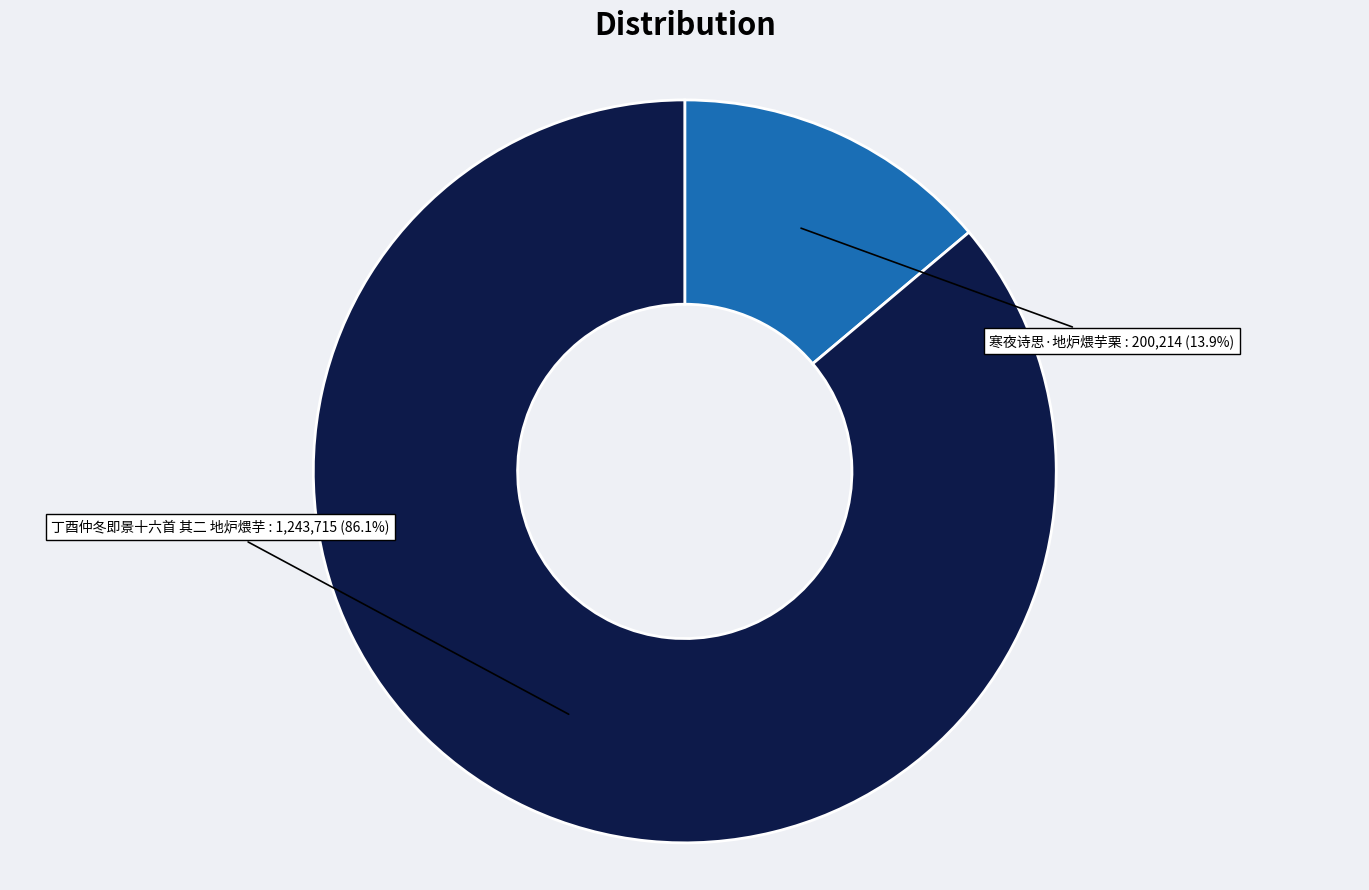

Is there any slice that represents more than half of the pie?

Yes